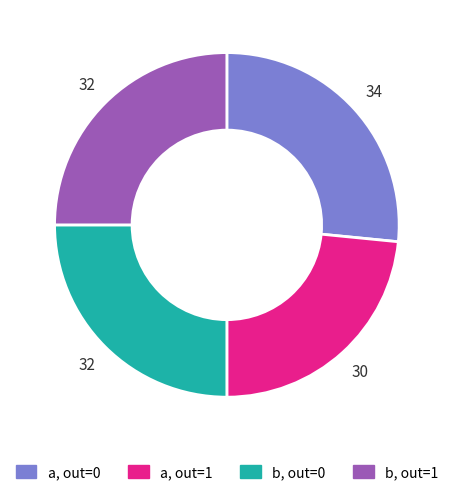

Between b, out=0 and a, out=1, which is larger?

b, out=0